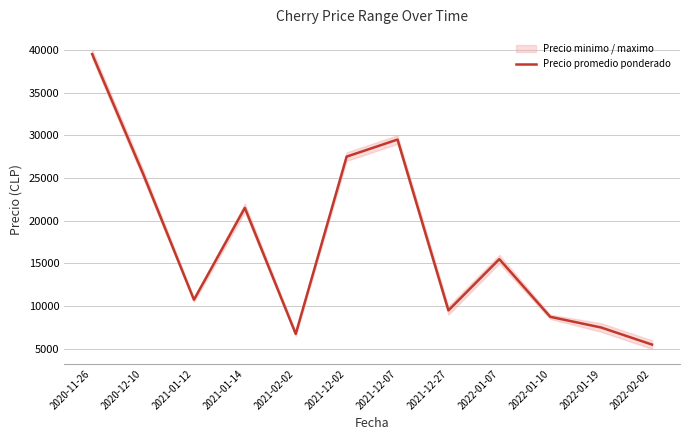

Which has a higher value, 2021-01-14 or 2022-02-02?

2021-01-14